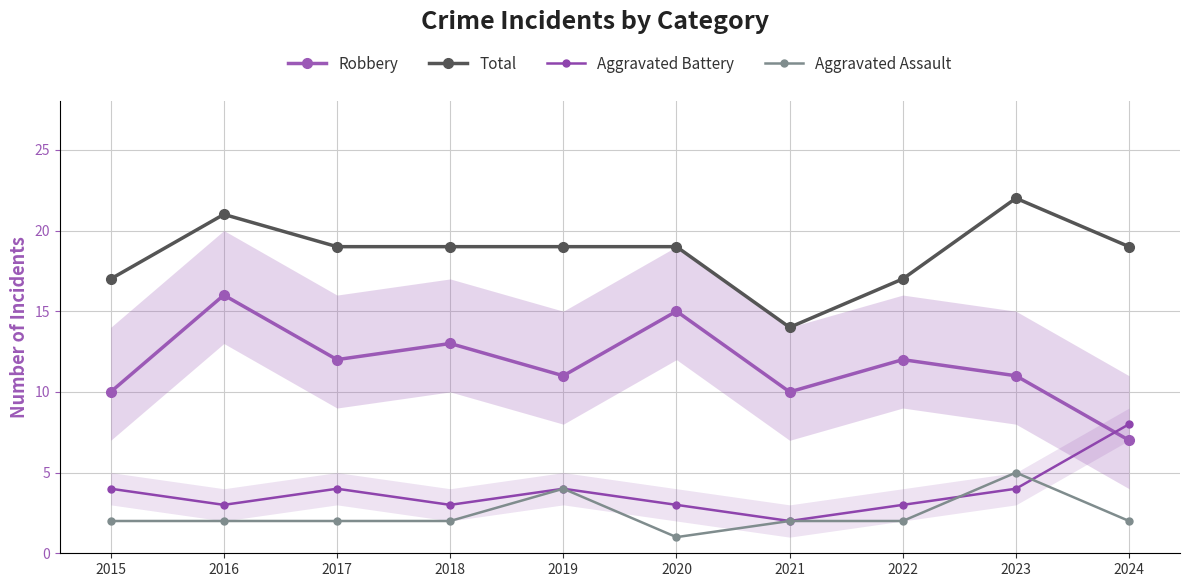

Which series changed the most between 2018 and 2023?

Total